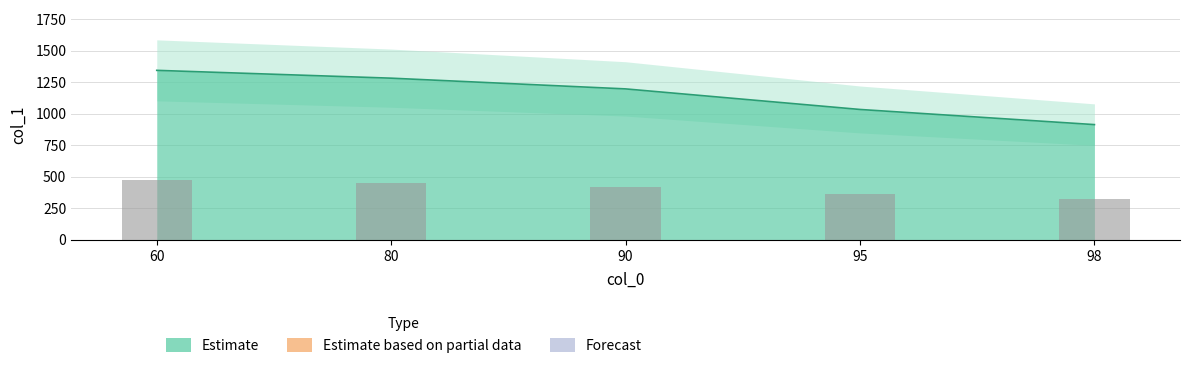

Approximately how many times larger is the value at 90 compared to 95?

1.2